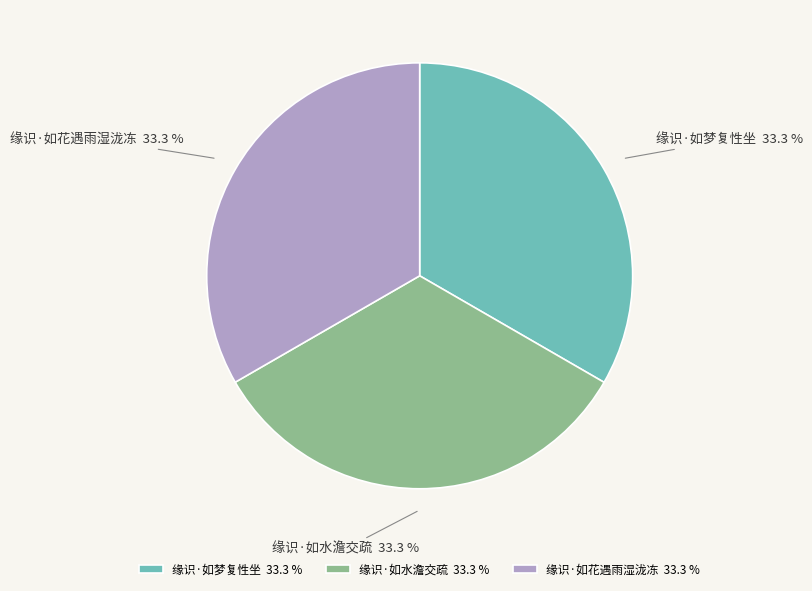

What is the total percentage of 缘识·如花遇雨湿泷冻 and 缘识·如梦复性坐?

66.7%